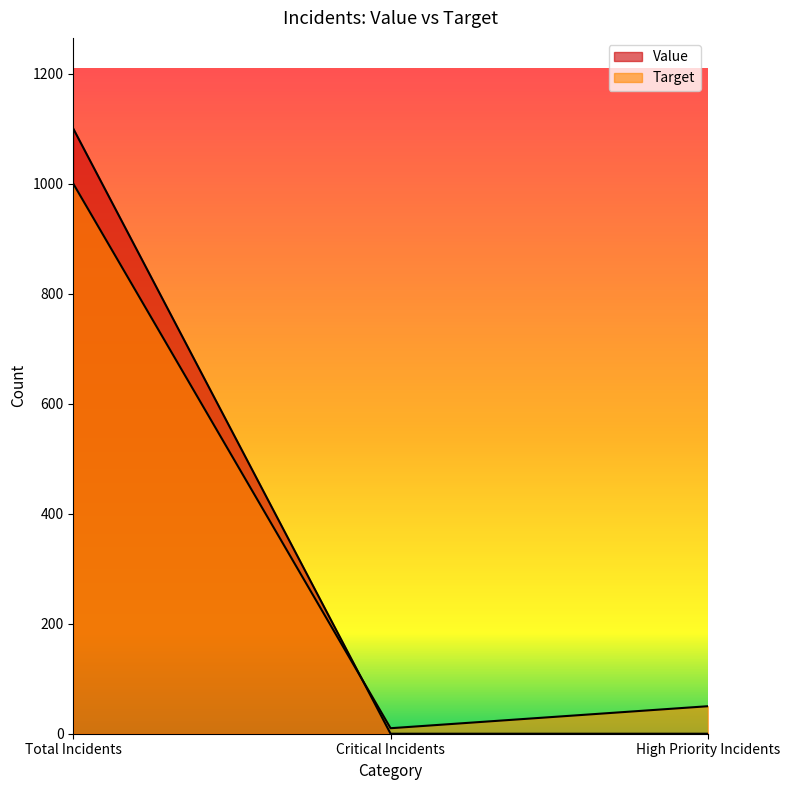

List the labels in order of Target value, smallest first.

Critical Incidents, High Priority Incidents, Total Incidents